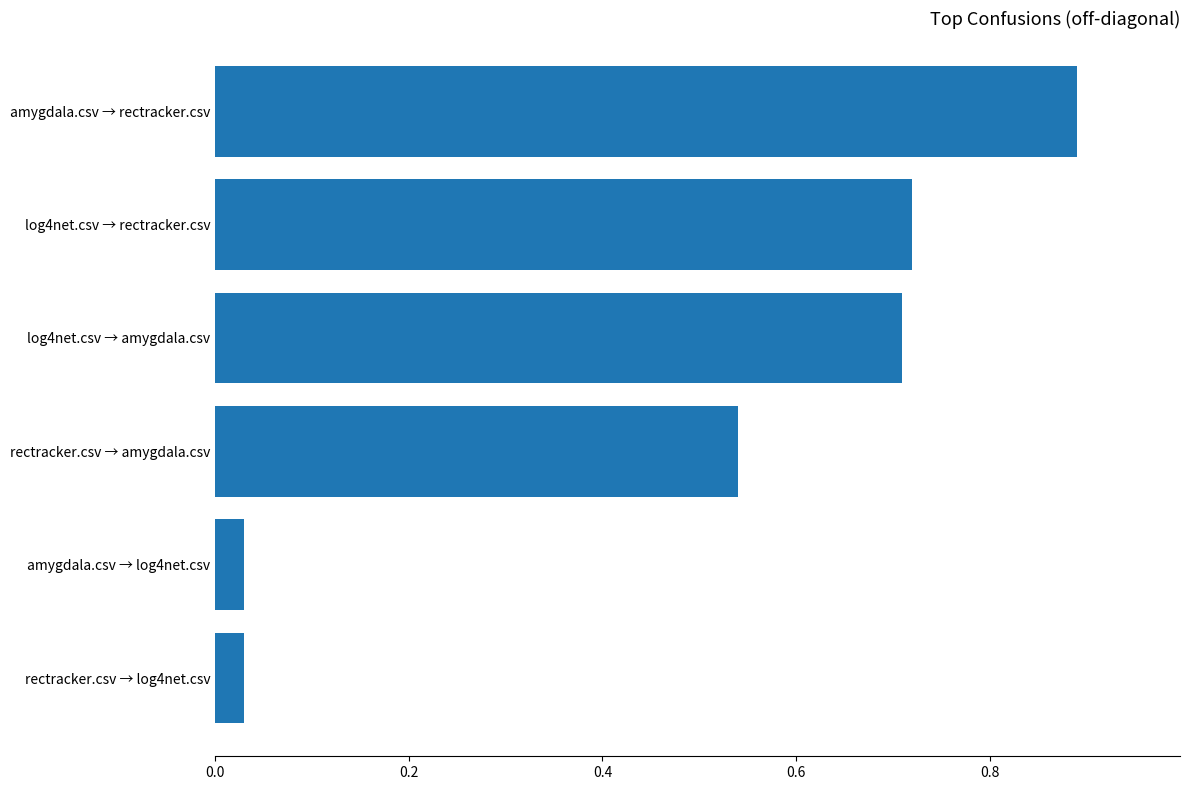

How many series are shown in this chart?

1